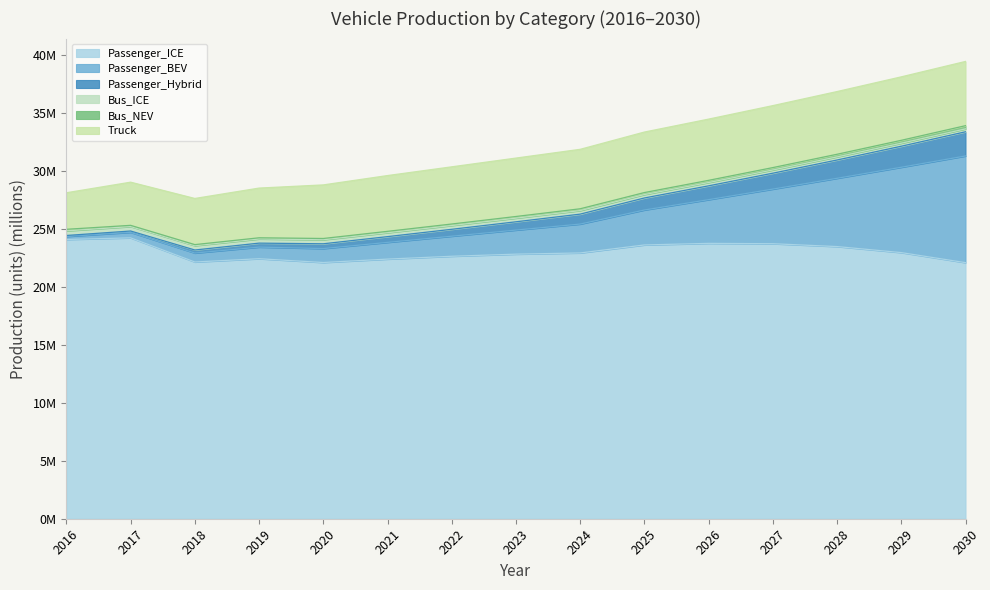

True or false: Passenger_Hybrid has more than 2 interior local peaks.

False